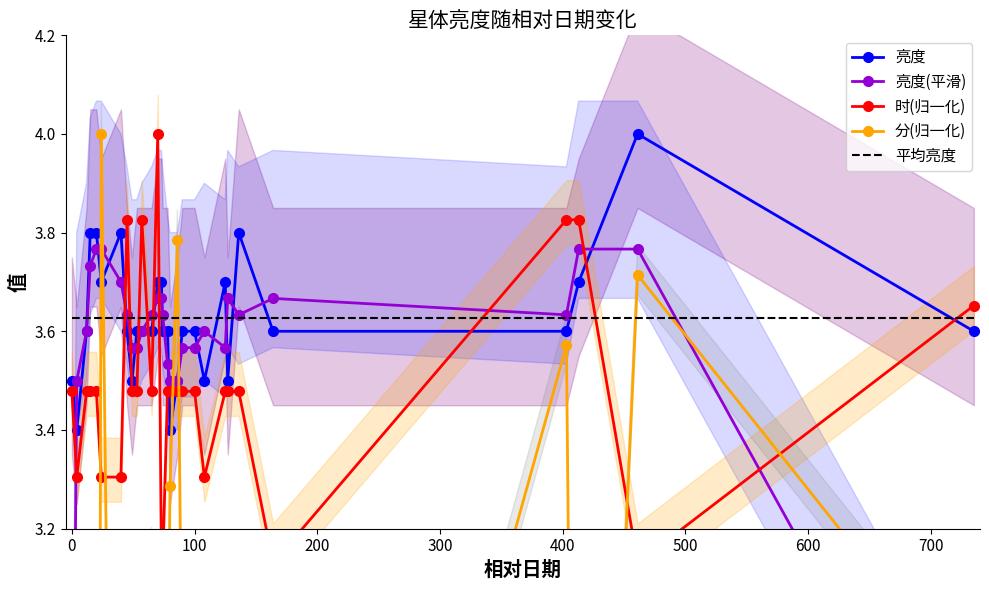

What is the greatest value displayed?

4.0